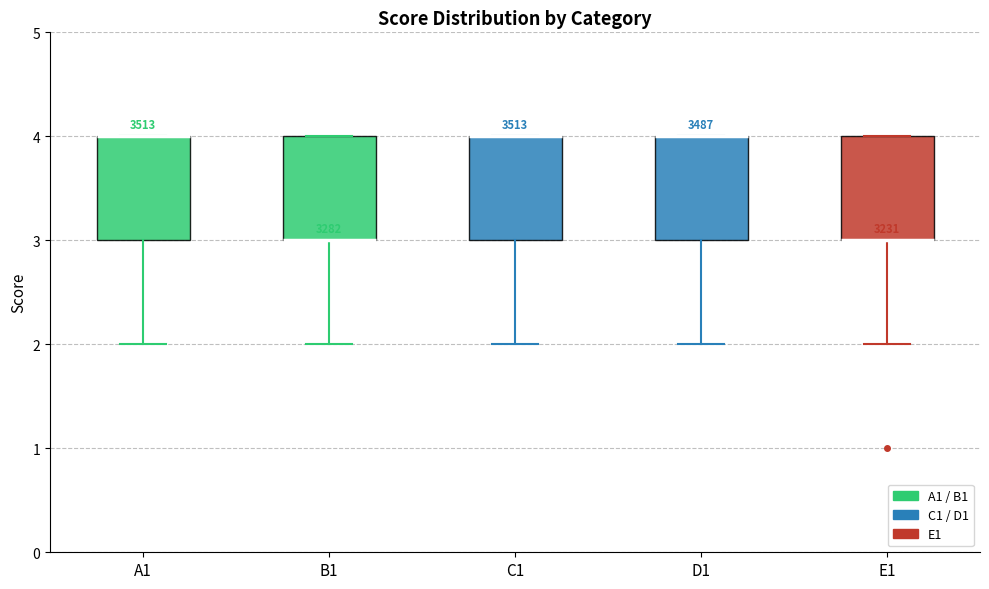

Reading left to right, transcribe this box plot: for each box, give where its median line is, the range the box spans, and where its two whiskers end, as read against the y-axis. The values are not printed on the chart, so give them approximately, as read against the axis.

A1: median 4 (drawn on the box's upper edge), box 3 to 4, whiskers 2 to 4
B1: median 3 (drawn on the box's lower edge), box 3 to 4, whiskers 2 to 4
C1: median 4 (drawn on the box's upper edge), box 3 to 4, whiskers 2 to 4
D1: median 4 (drawn on the box's upper edge), box 3 to 4, whiskers 2 to 4
E1: median 3 (drawn on the box's lower edge), box 3 to 4, whiskers 2 to 4